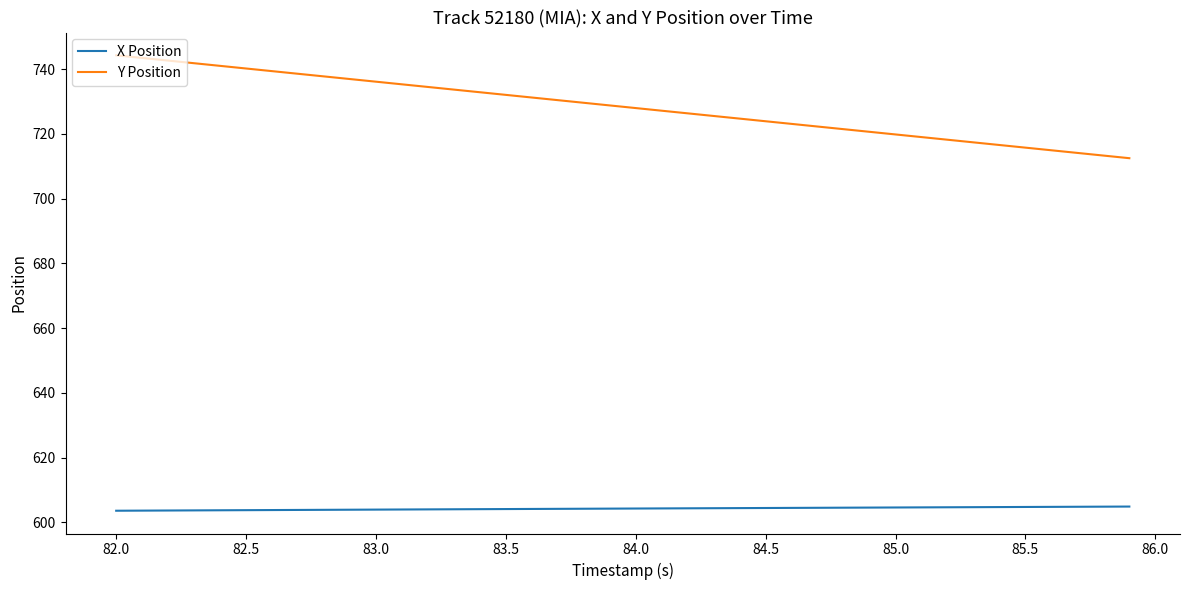

Which series has the largest total across all categories?

Y Position